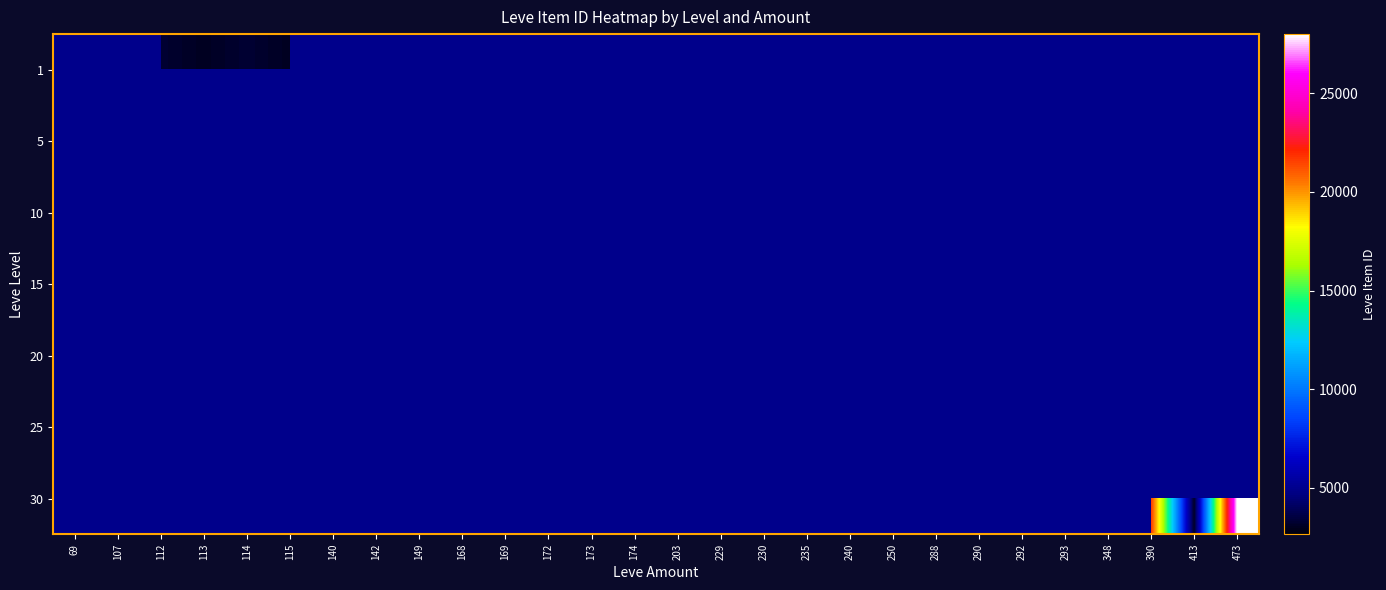

How many data points does each series have?

28